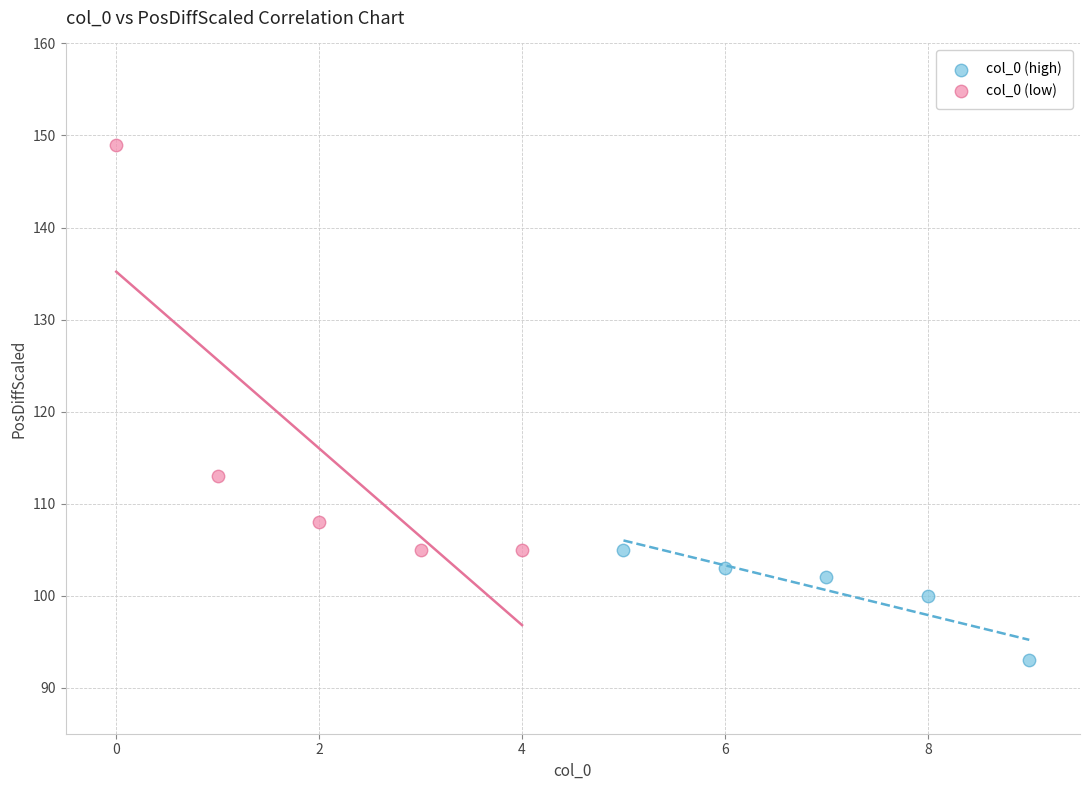

Which series has the largest Y range (max minus min)?

col_0 (low)